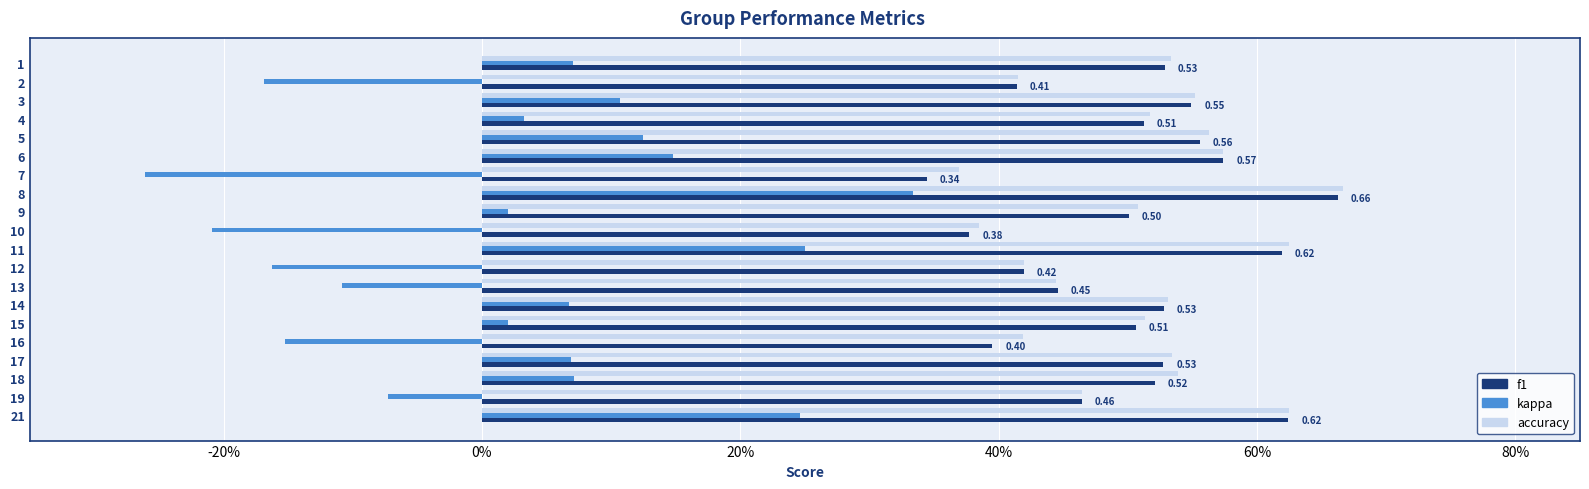

At 18, list the series in order from smallest to largest.

kappa, f1, accuracy